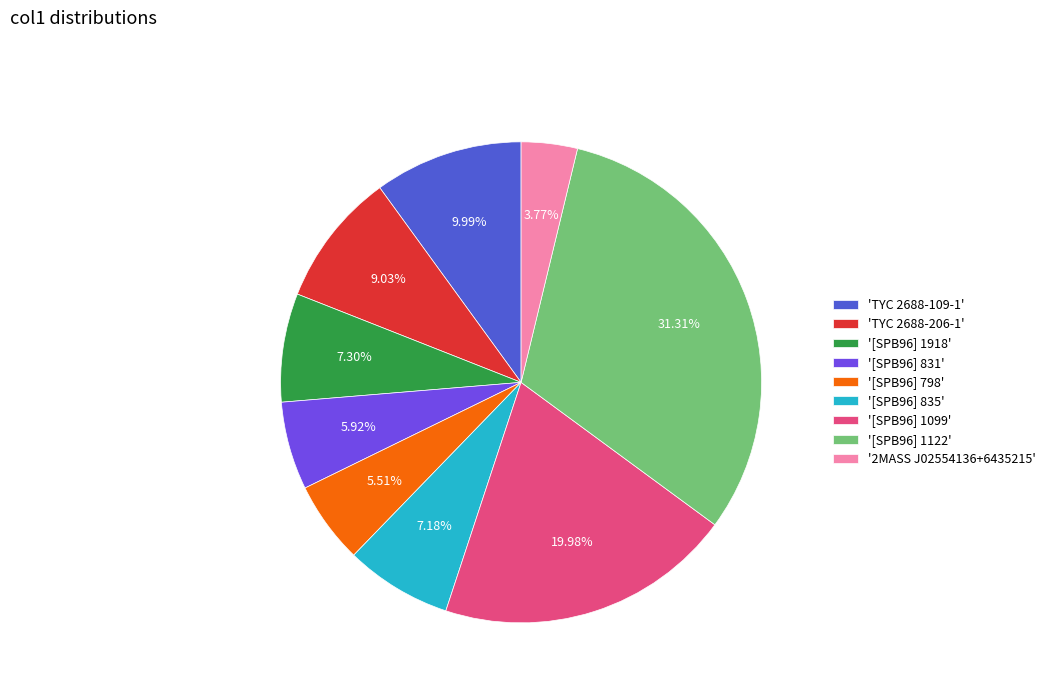

Between '[SPB96] 798' and 'TYC 2688-109-1', which is larger?

'TYC 2688-109-1'